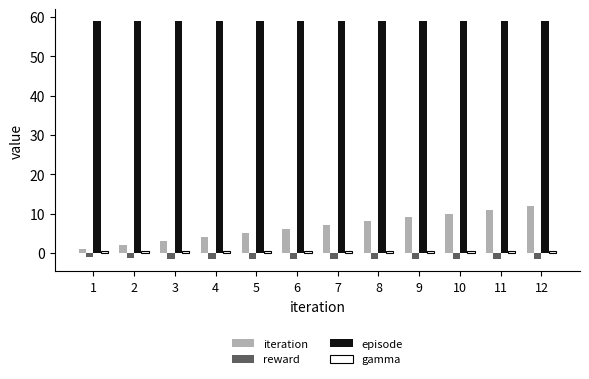

Is it true that episode equals 79.9 at 5?

False